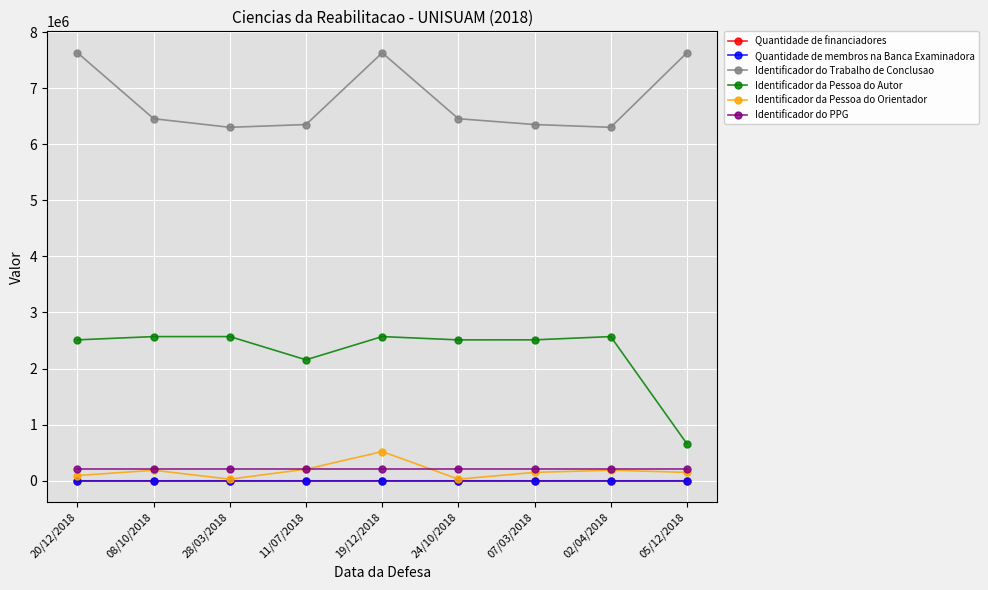

True or false: Identificador da Pessoa do Autor and Identificador do Trabalho de Conclusao cross at least once.

False